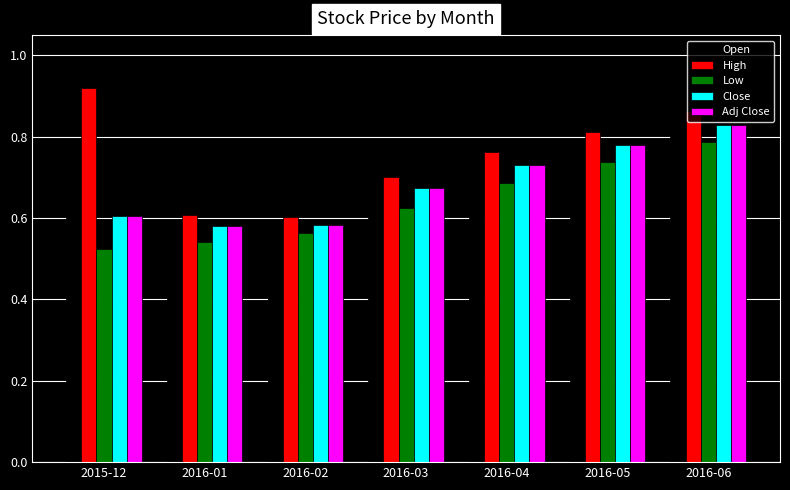

Which category has the highest value in the Close series?

2016-06